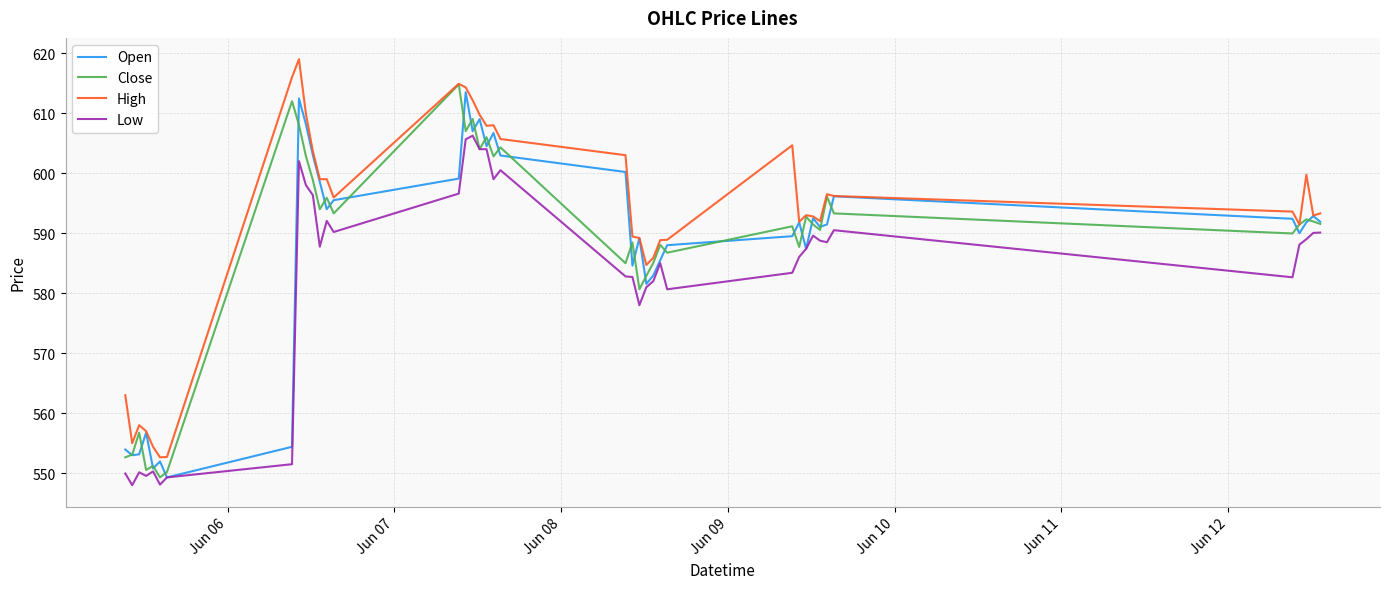

Count the number of categories in the chart.

40